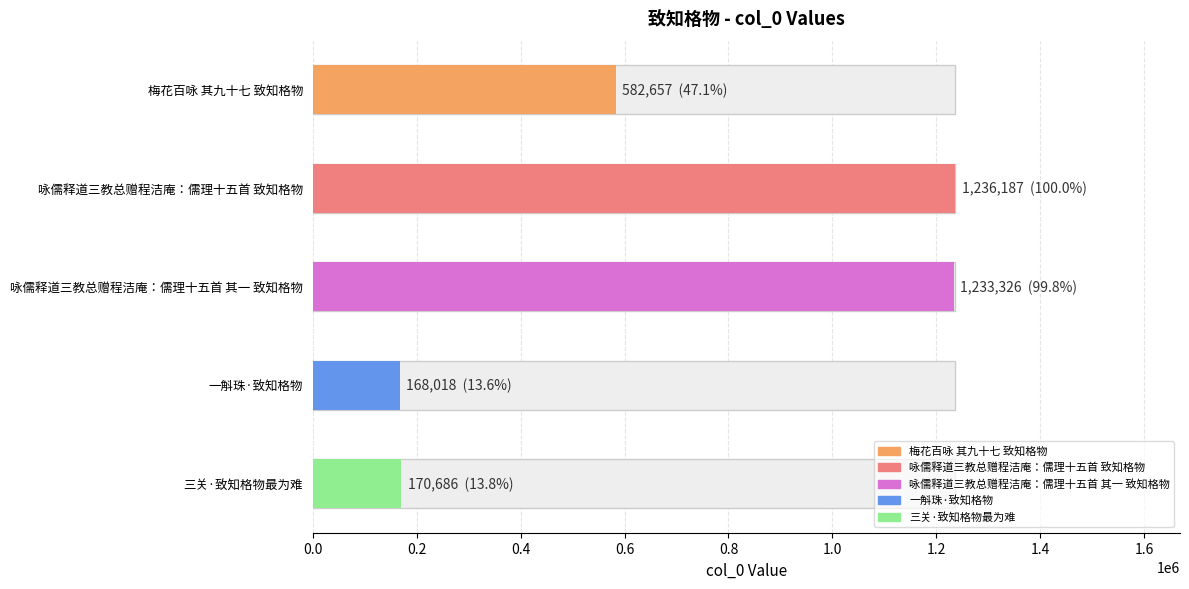

What is the change in value from 咏儒释道三教总赠程洁庵：儒理十五首 致知格物 to 三关·致知格物最为难?

-1065501